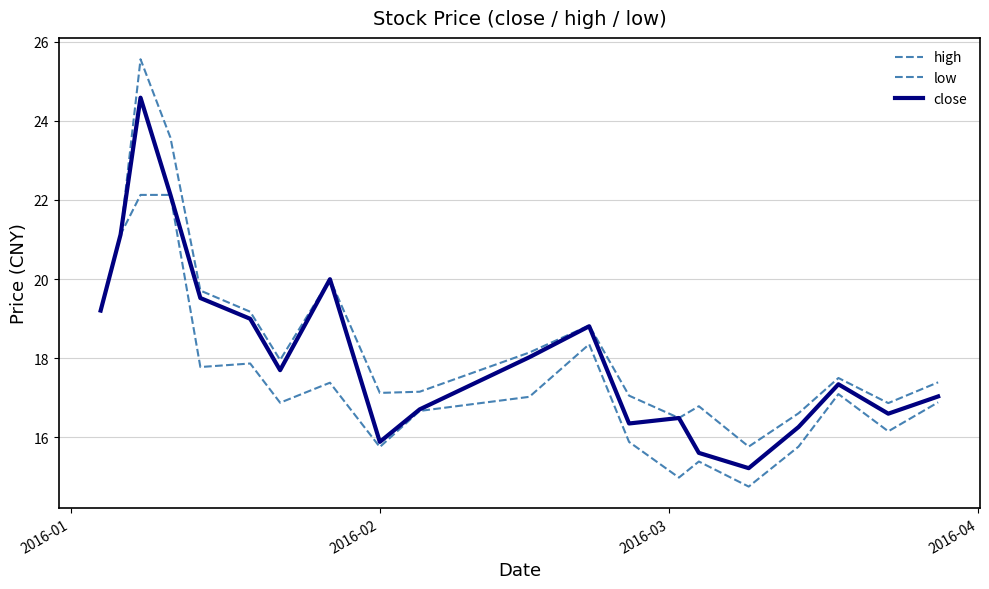

True or false: high and close cross at least once.

False